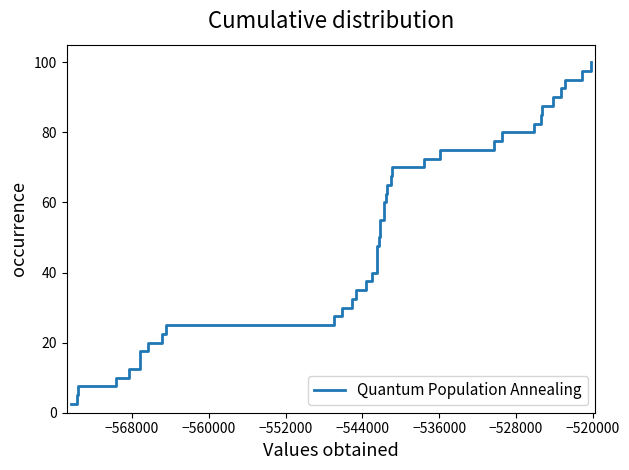

What is the maximum value shown in the chart?

100.0